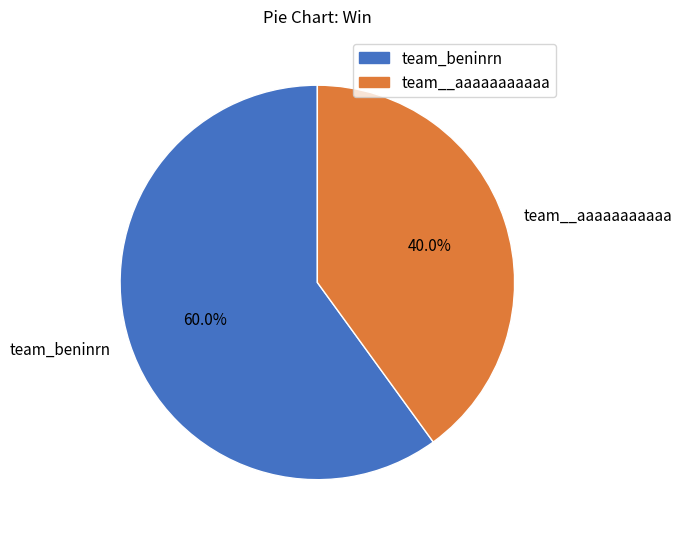

What is the majority slice?

team_beninrn